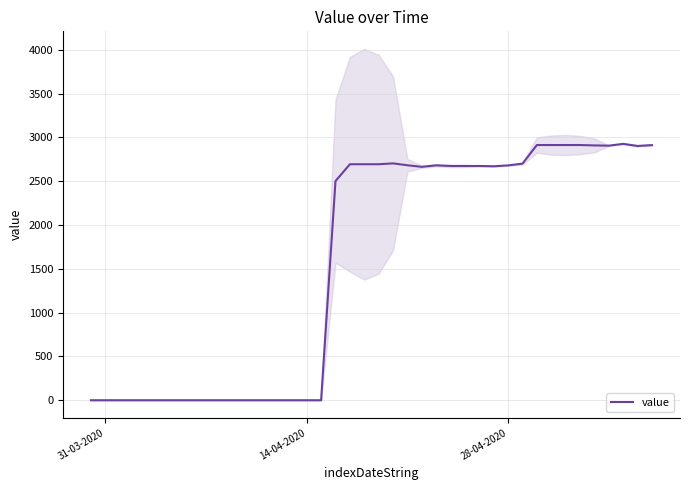

What is the highest value of the value series?

2925.3